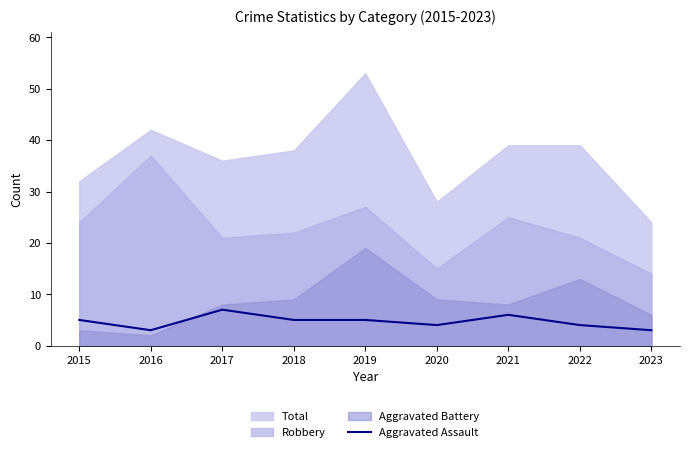

Count the values in the range 4 to 5.

5